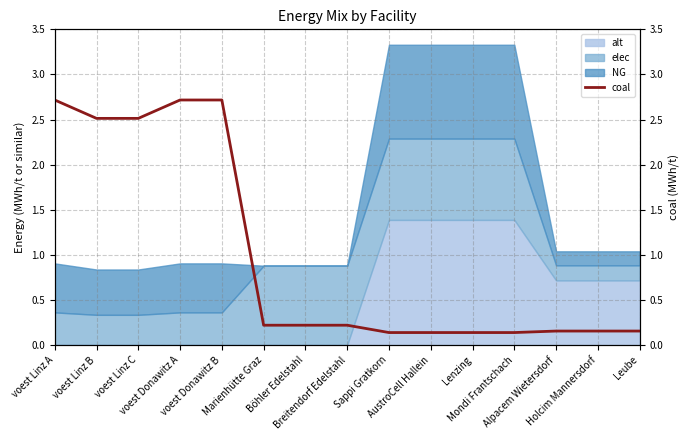

The chart shows a value of 2.7 at voest Linz A. True or false?

True